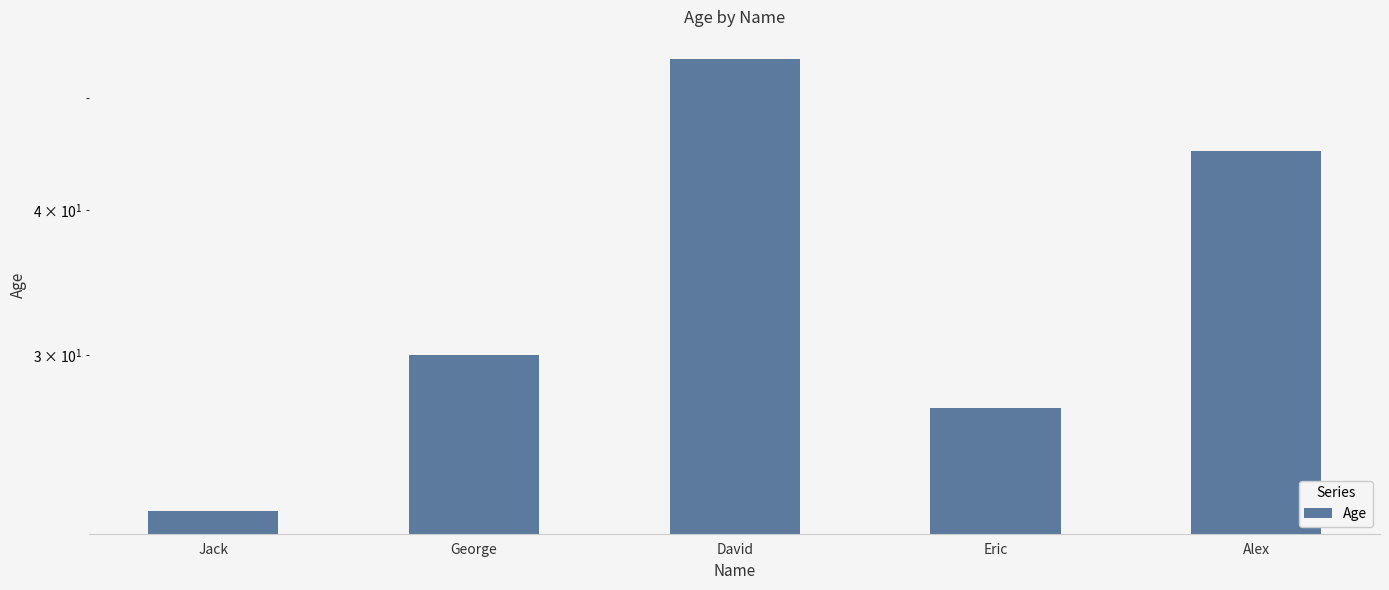

How many series are shown in this chart?

1